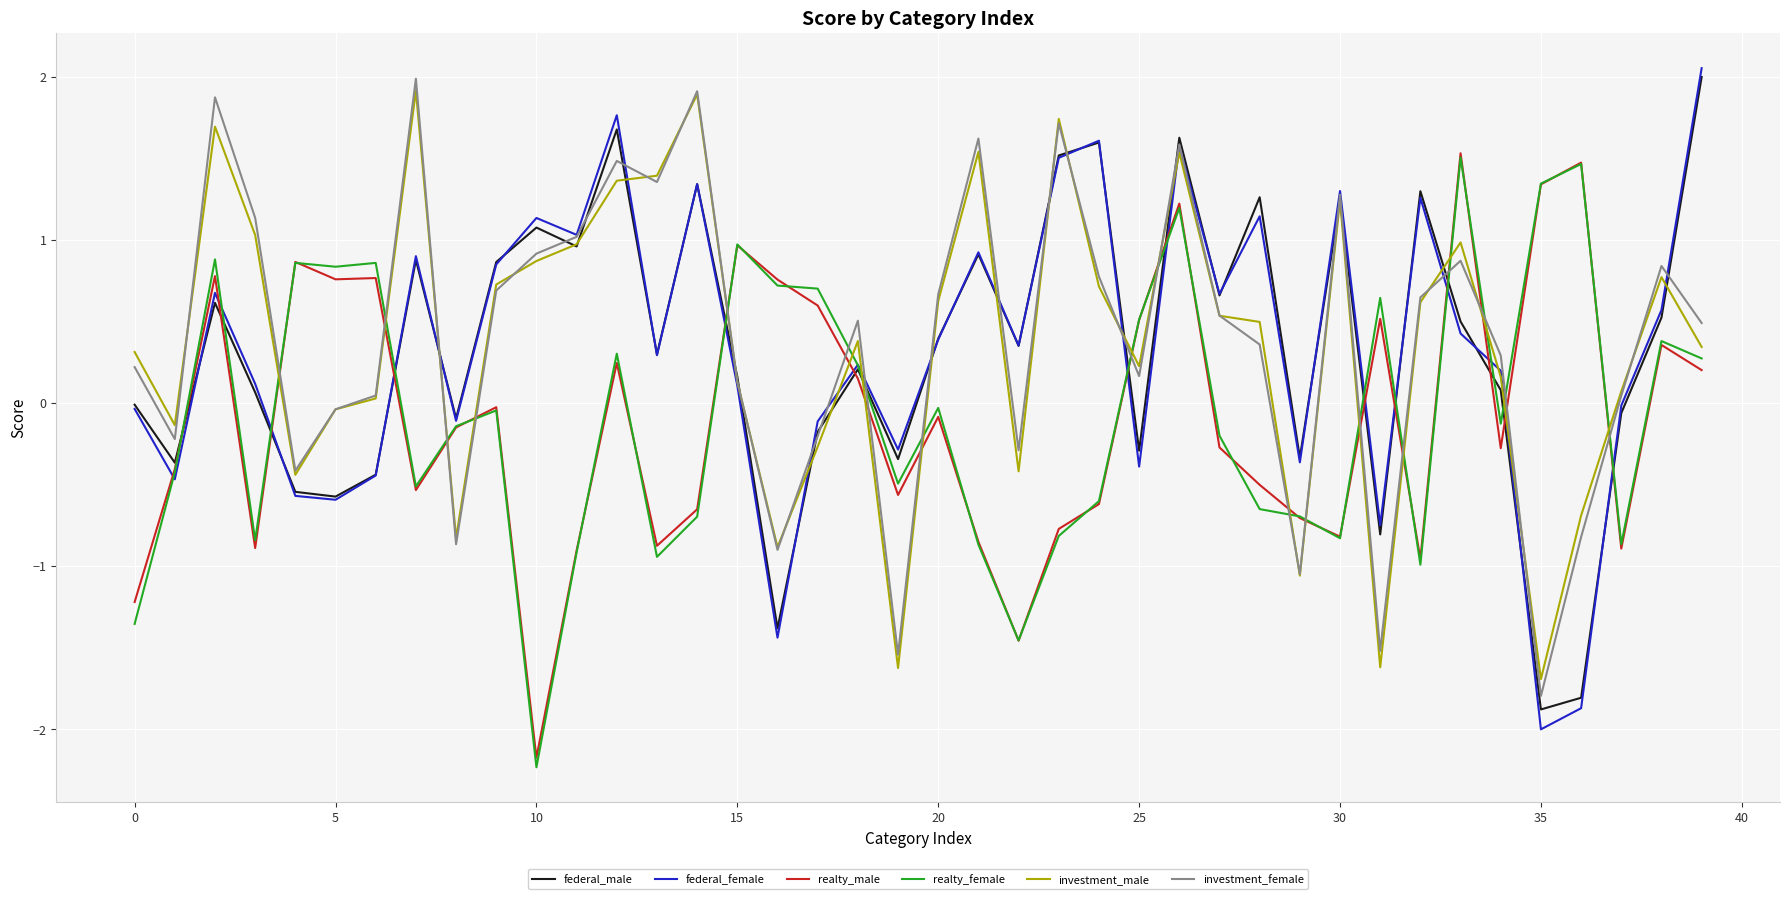

What is the highest value of the federal_female series?

2.1